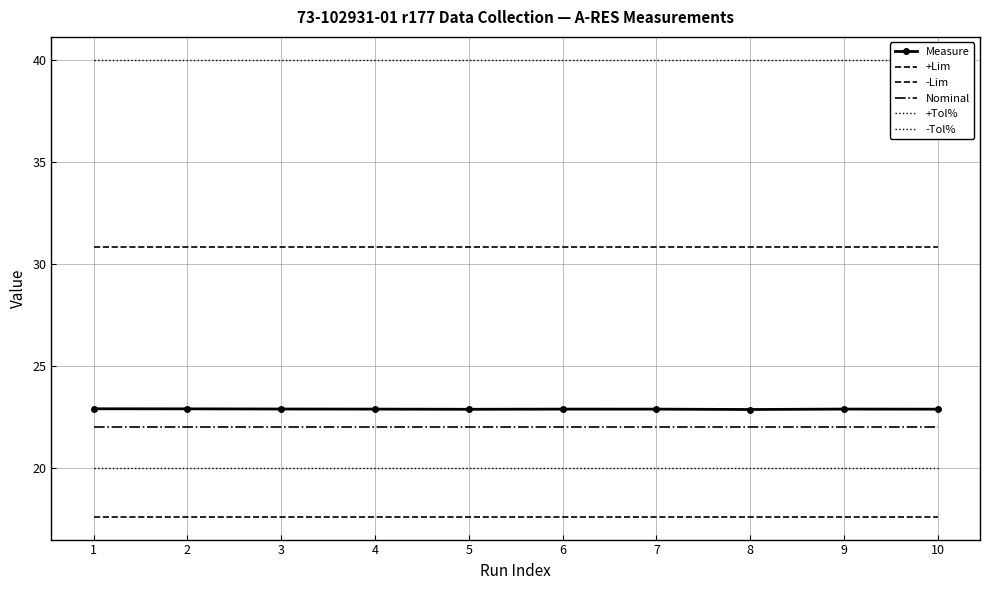

What is the value of the -Lim point at the 6th from the left?

17.6